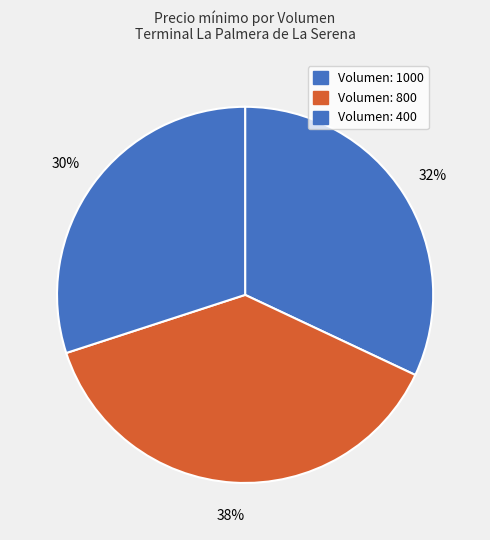

How many slices are in this pie chart?

3